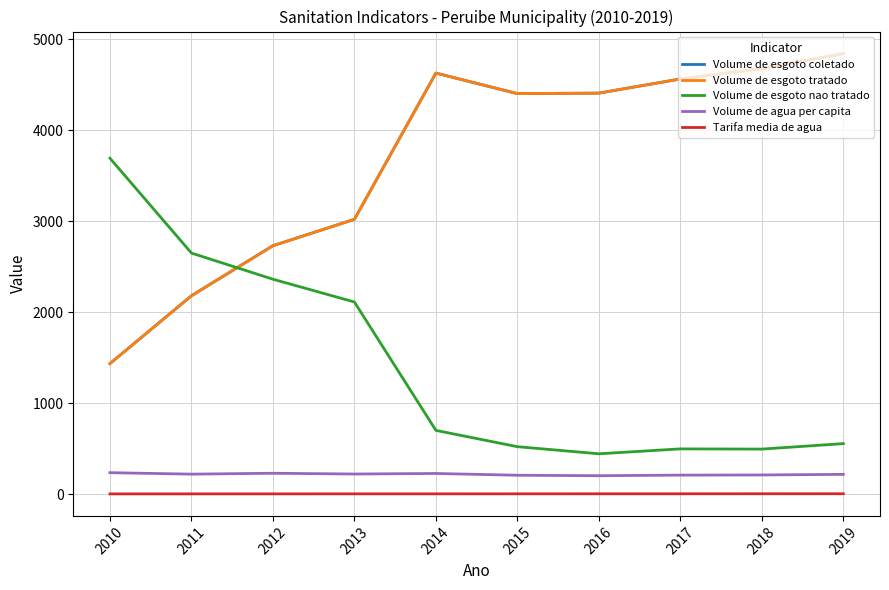

What is the spread (max minus min) of values at 2019?

4839.4